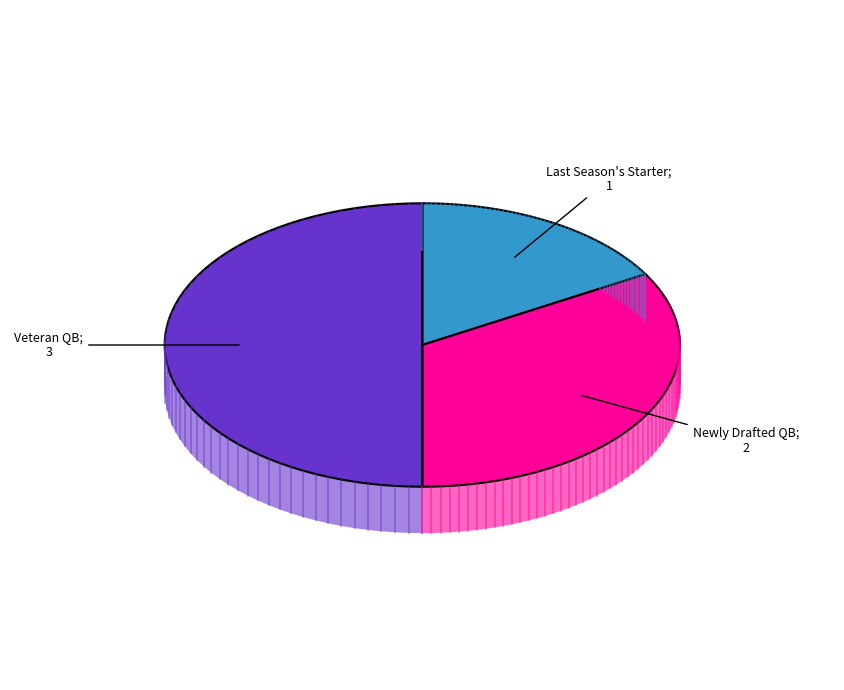

The ANSWERTYPE_DRAFTED slice represents 27% of the pie. True or false?

False